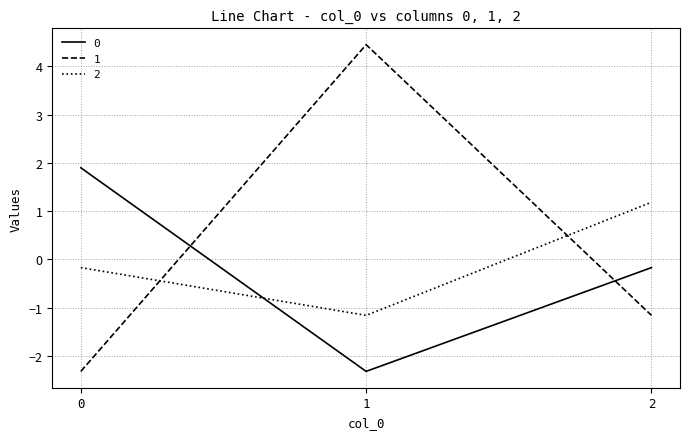

True or false: 2 has a value of 1.8 at 2.

False